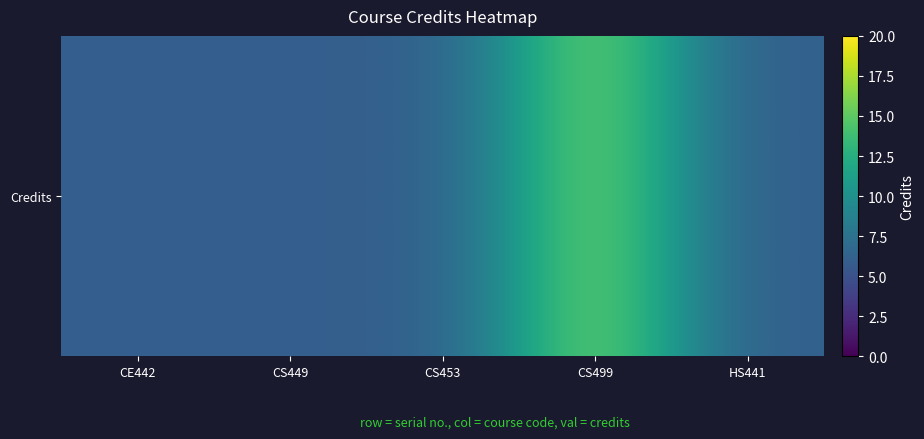

How many distinct data groups are displayed?

1